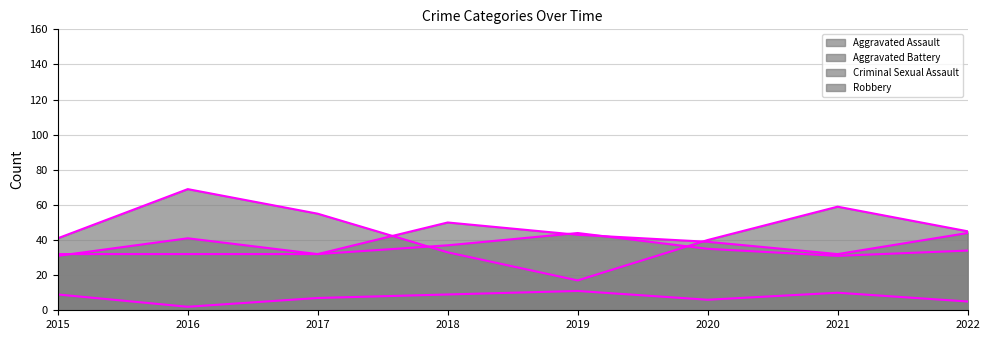

Reading right to left, what are all the values shown in this chart?

Aggravated Assault: 2022=44	2021=32	2020=39	2019=43	2018=50	2017=32	2016=32	2015=32
Aggravated Battery: 2022=34	2021=31	2020=35	2019=44	2018=37	2017=32	2016=41	2015=31
Criminal Sexual Assault: 2022=5	2021=10	2020=6	2019=11	2018=9	2017=7	2016=2	2015=9
Robbery: 2022=45	2021=59	2020=40	2019=17	2018=33	2017=55	2016=69	2015=41